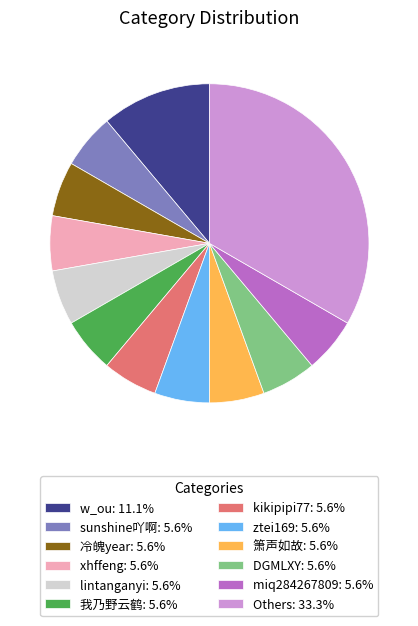

How many slices are in this pie chart?

12